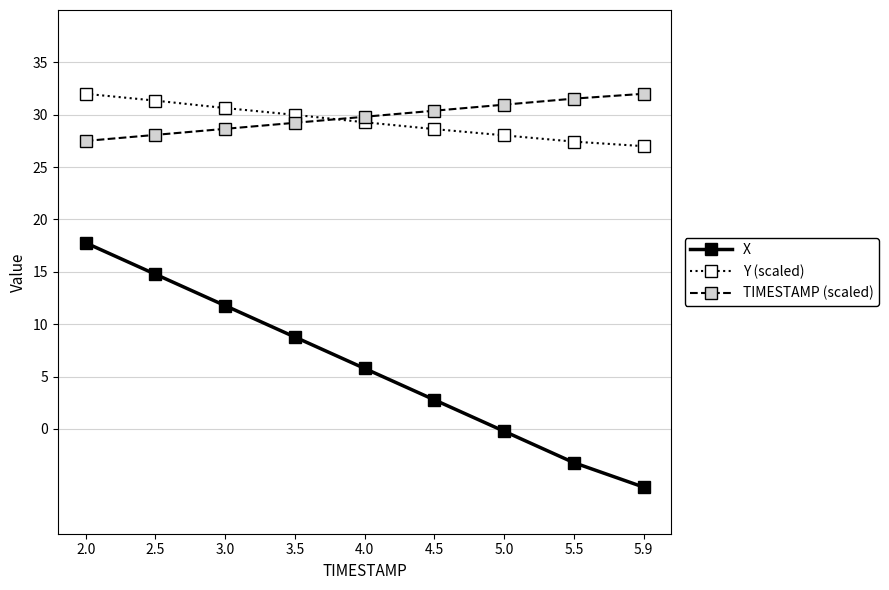

What are all the series names shown in the legend?

X, Y (scaled), TIMESTAMP (scaled)